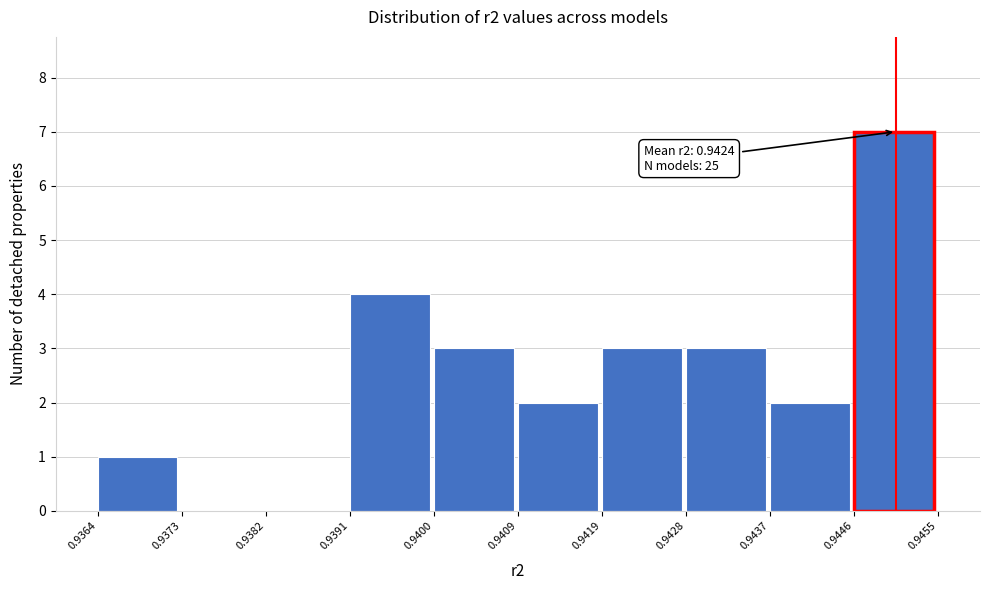

Over which range of the x-axis is the bar tallest?

0.9446 to 0.9455